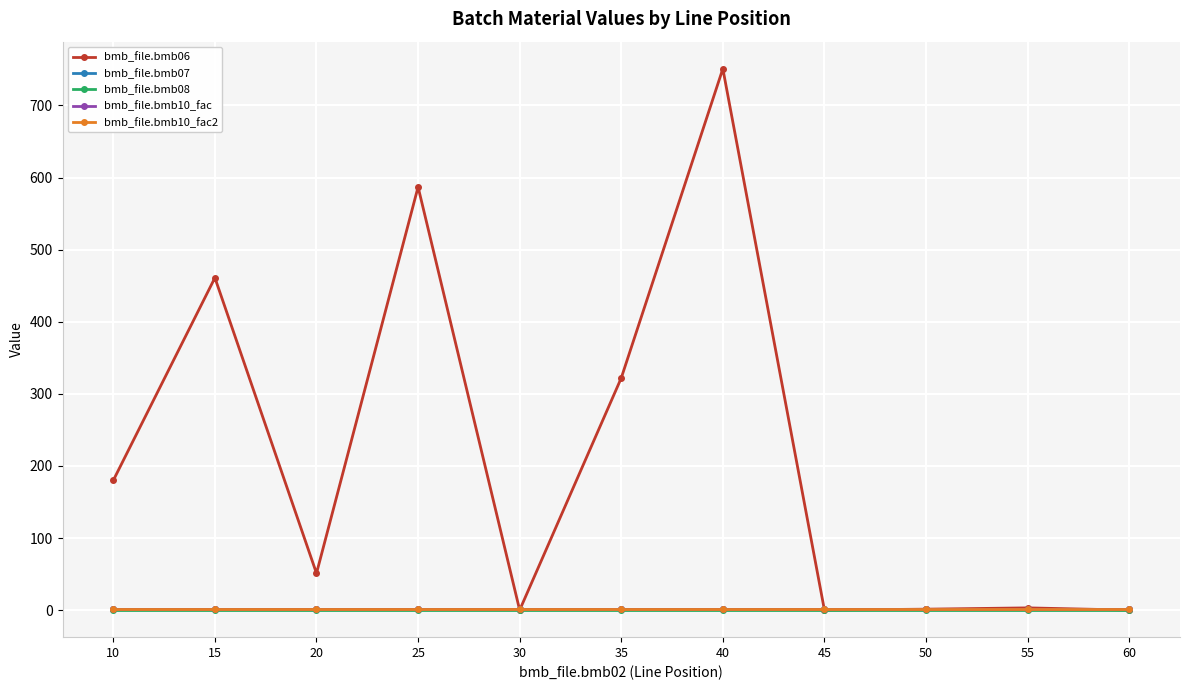

Is this an area chart (filled region under the line)?

No